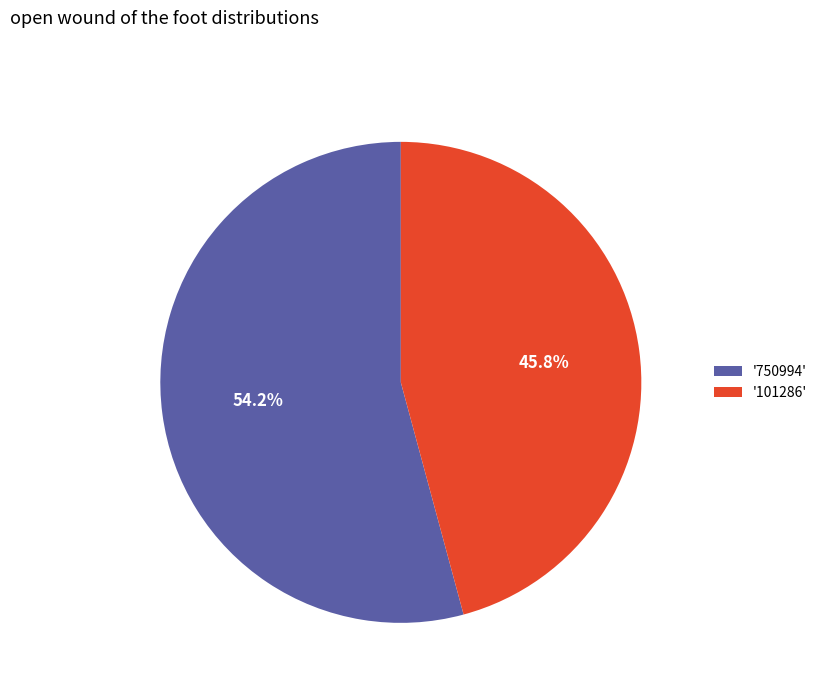

Which slice is the largest?

'750994'